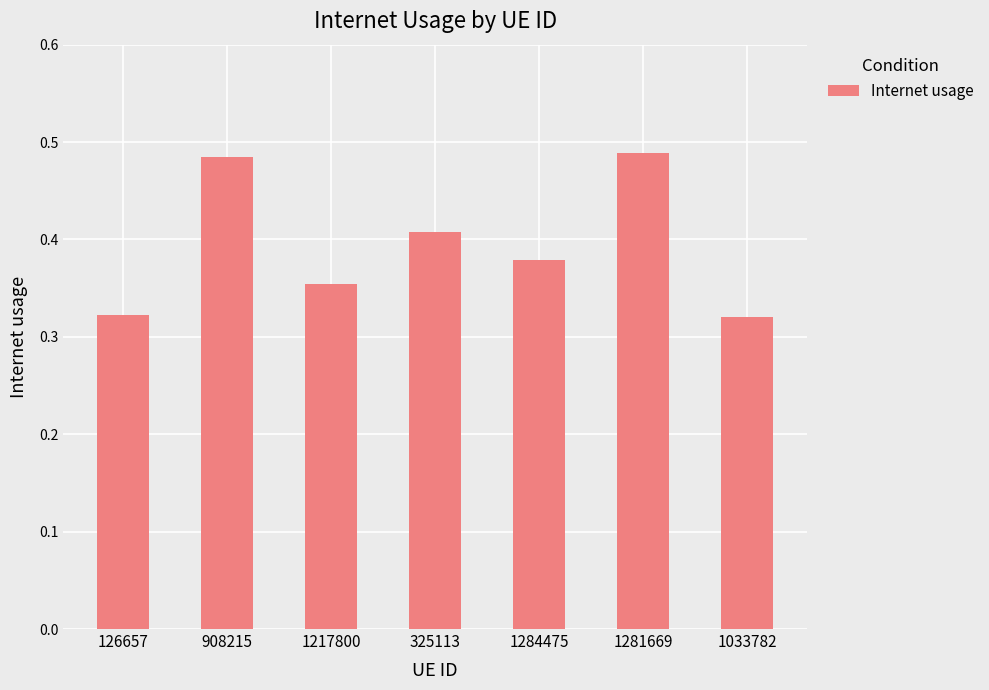

What is the difference between the maximum and minimum values?

0.2